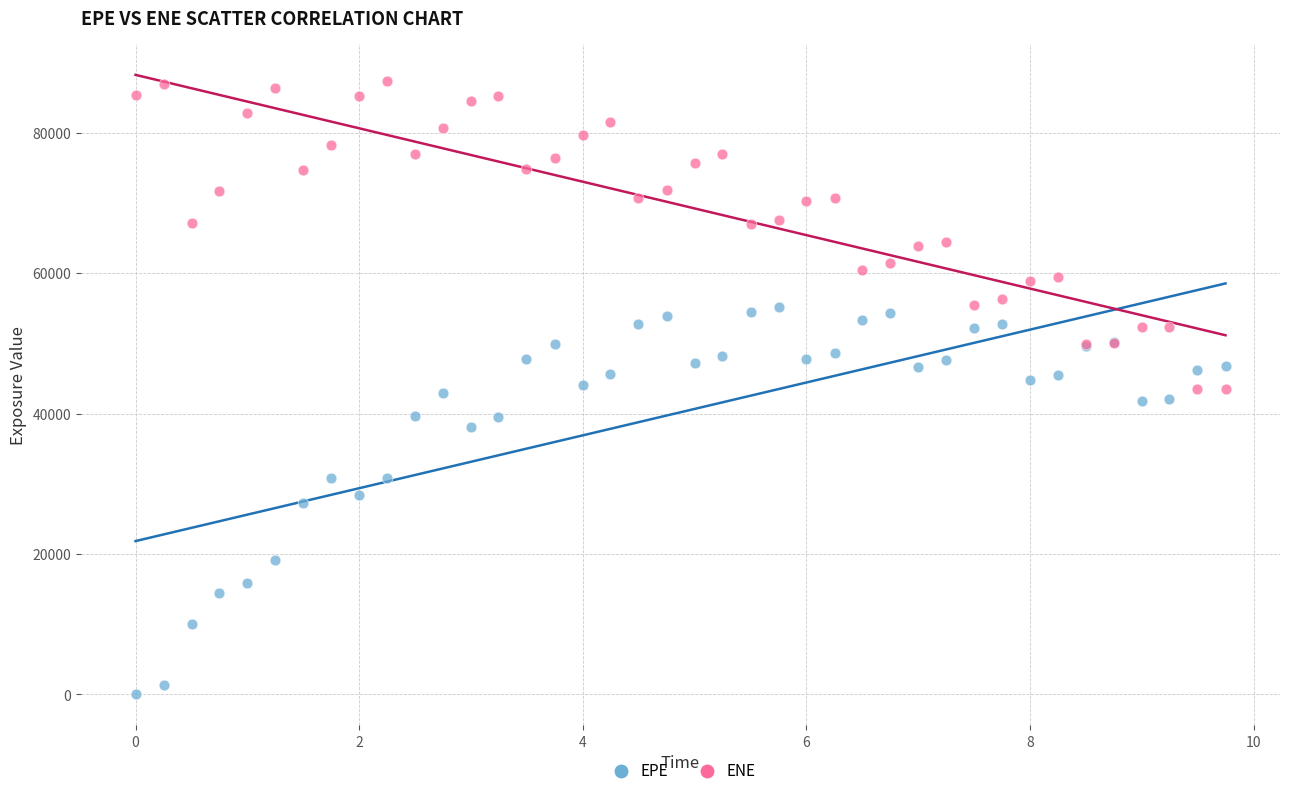

Which series has the widest spread of Y values?

EPE